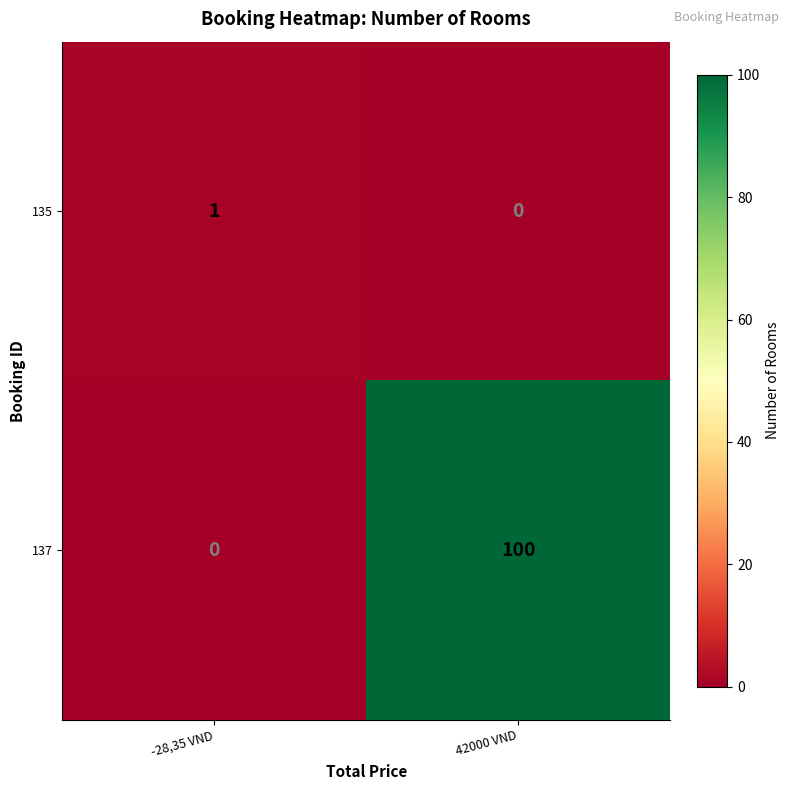

Where is 137 nearest to the value 50?

-28,35 VND